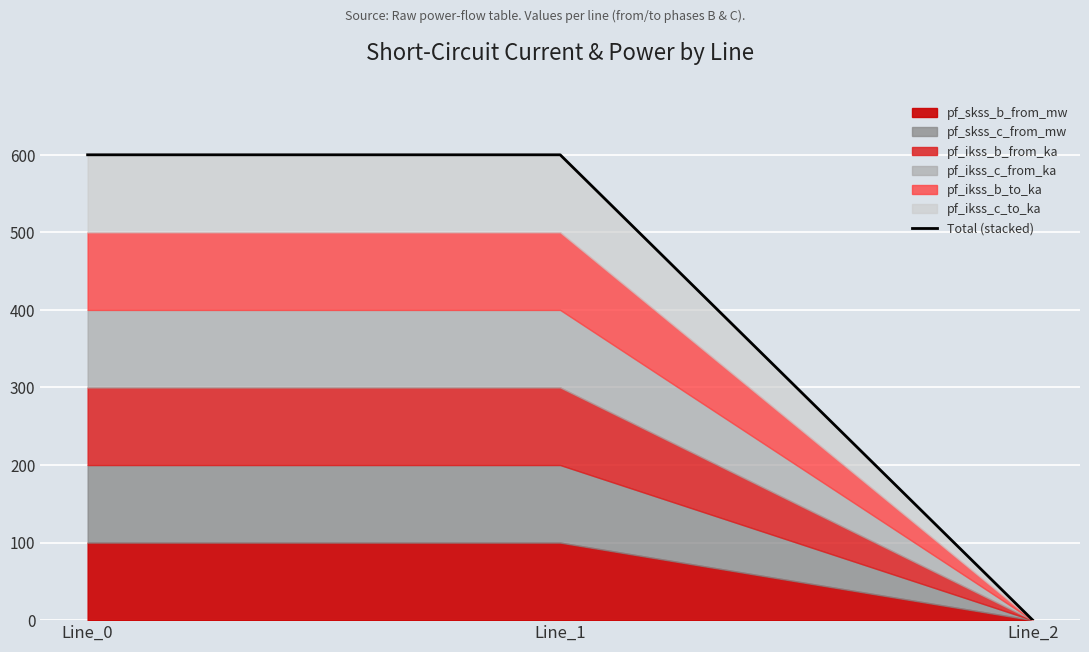

How many values in the Total (stacked) series are below 599?

1